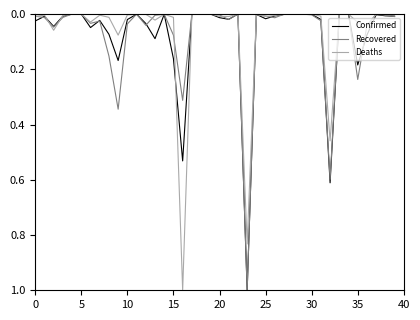

In Deaths, how many points are higher than both neighbors (excluding endpoints)?

11